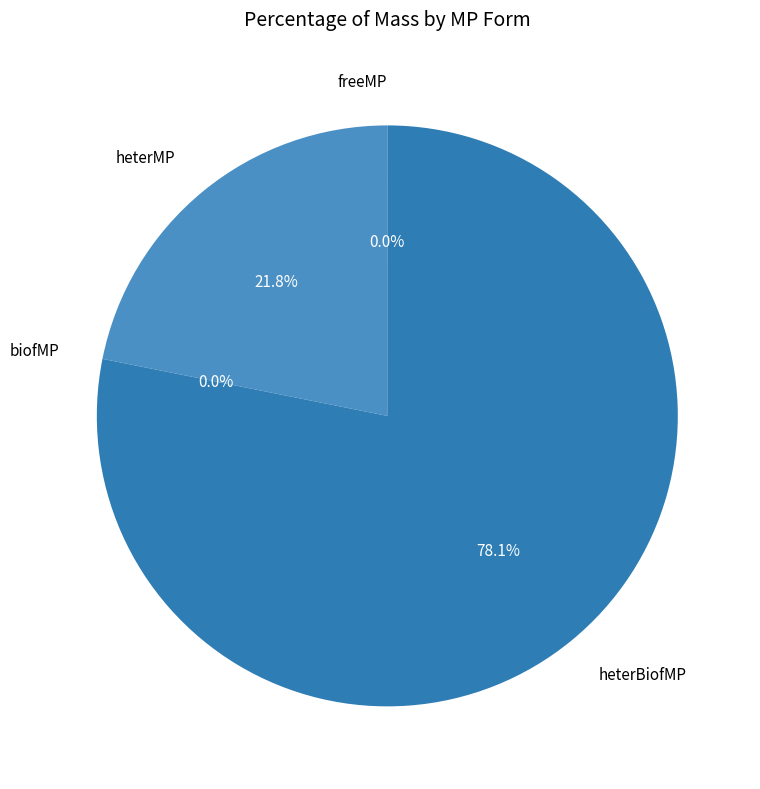

What is the ratio of the value at heterMP to the value at heterBiofMP?

0.3